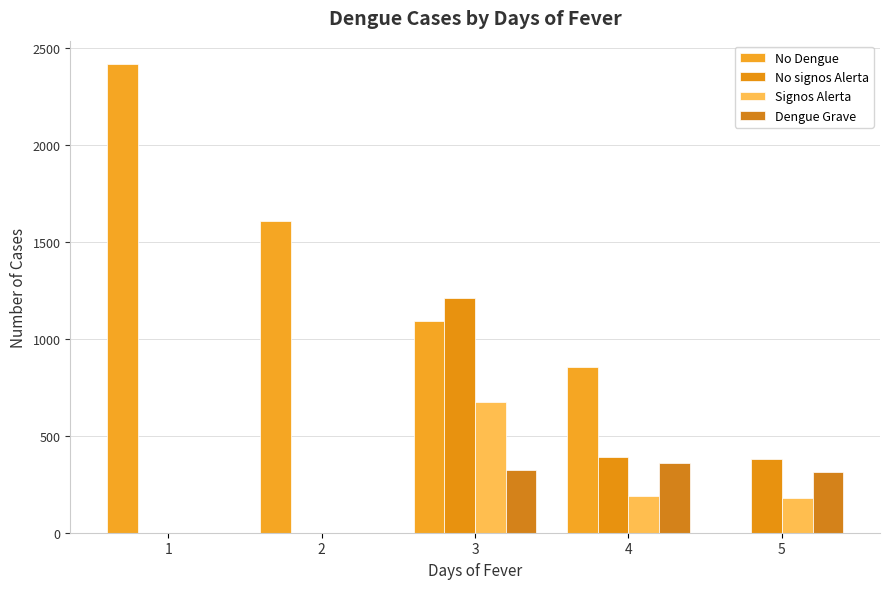

Between 1 and 4, which series saw the biggest shift?

No Dengue